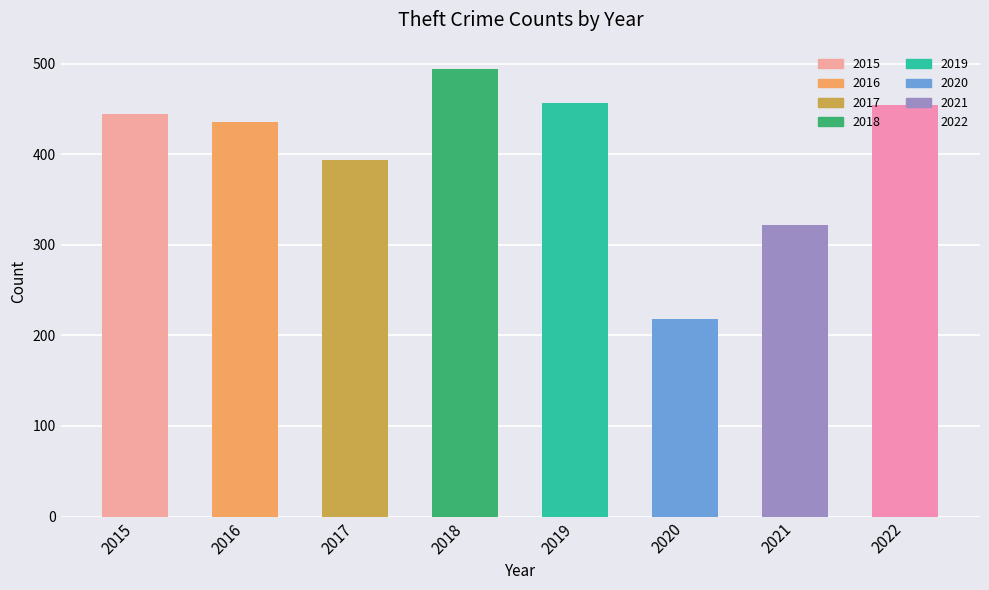

Which series changed the most between 2018 and 2021?

Theft